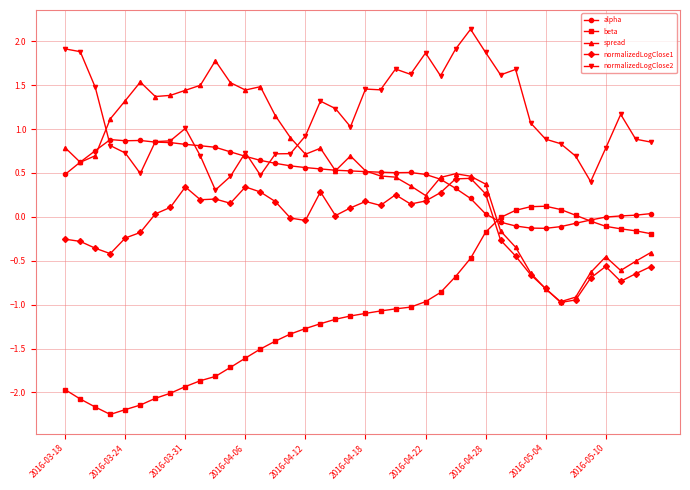

What is the sum of all spread values?

20.1